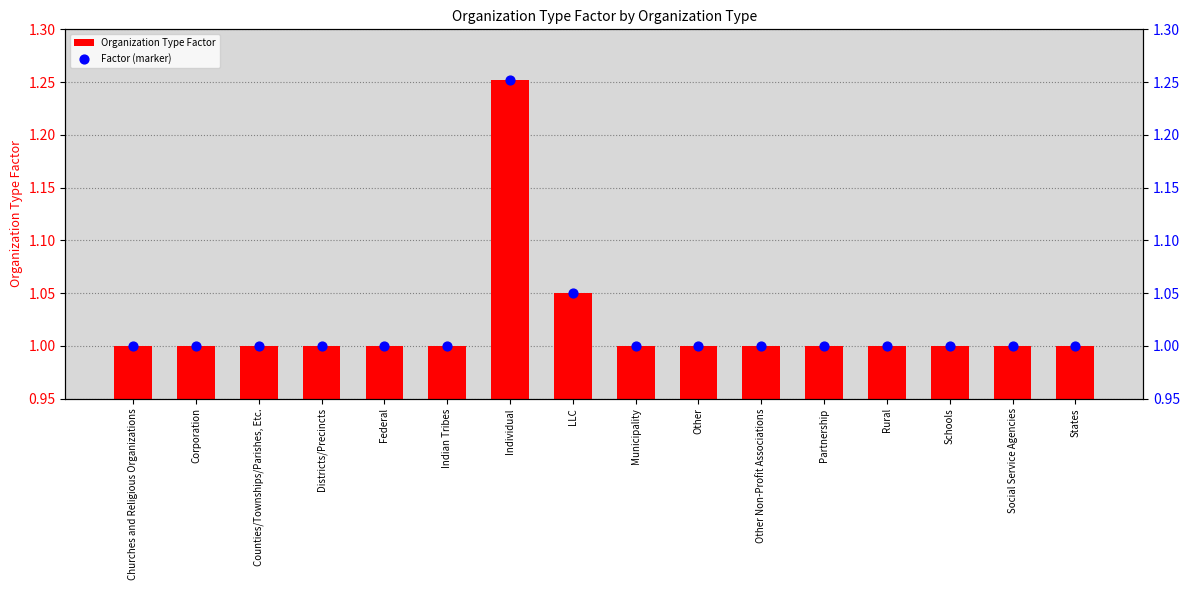

Which series reaches the minimum Y coordinate?

Organization Type Factor